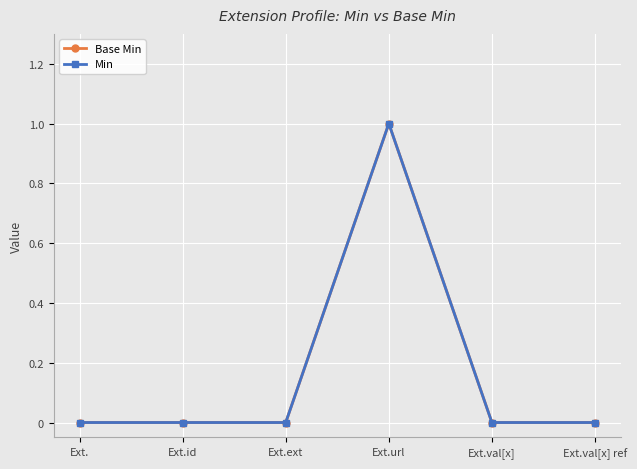

What position from the left is Ext.url?

4